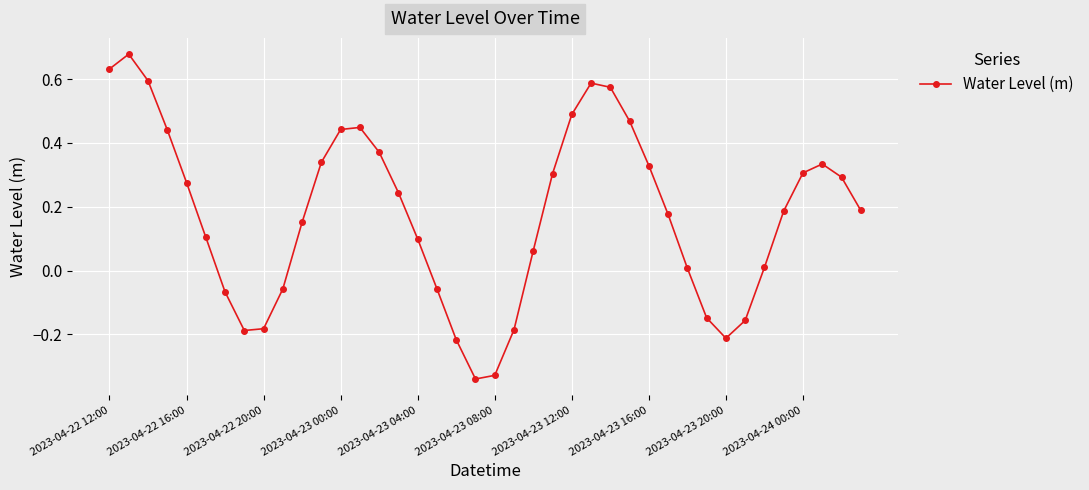

True or false: the data has more than 1 interior local peaks.

True